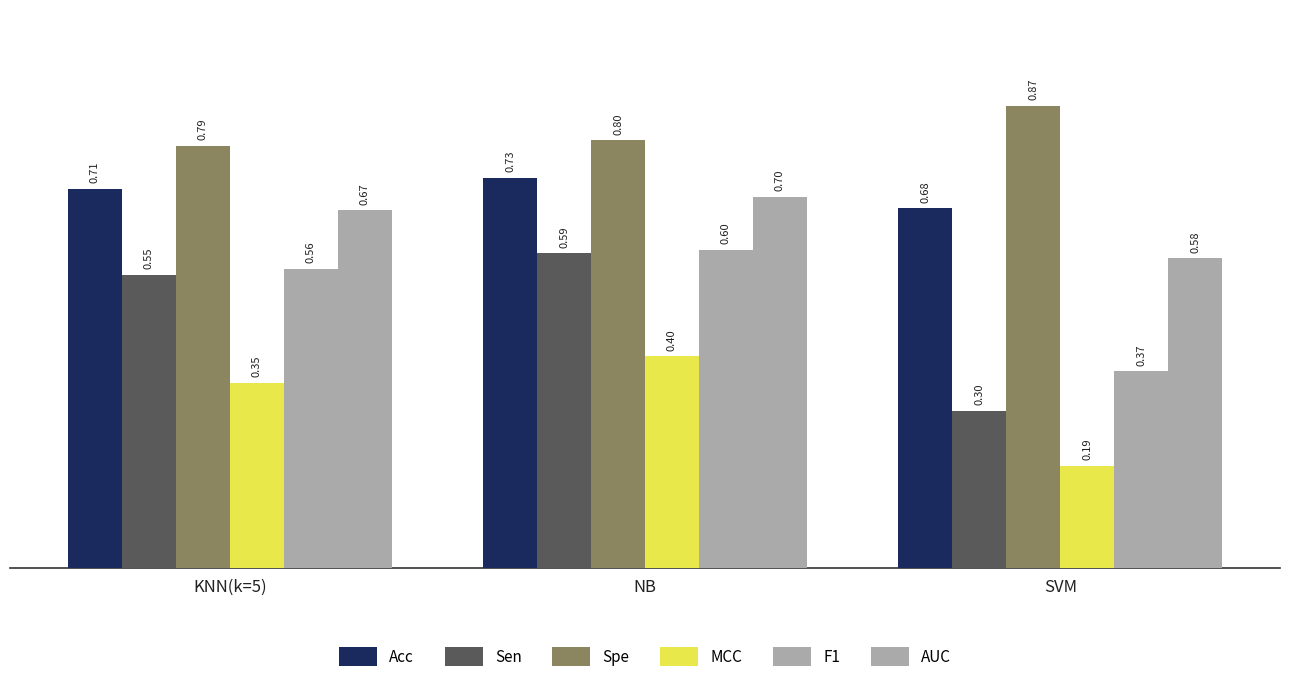

How many groups of bars are there?

3